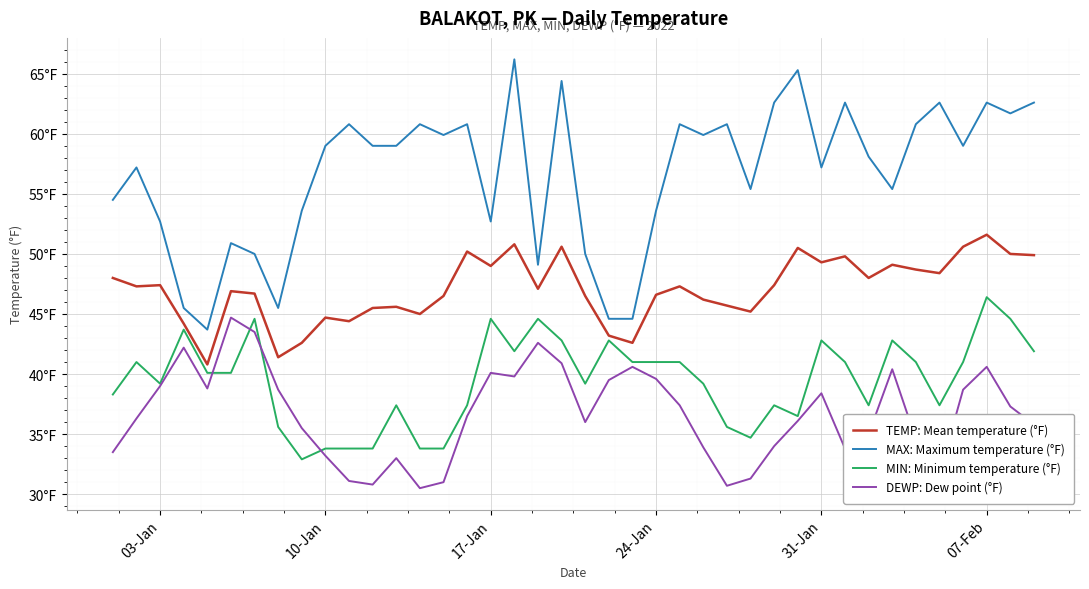

What are all the series names shown in the legend?

TEMP: Mean temperature (°F), MAX: Maximum temperature (°F), MIN: Minimum temperature (°F), DEWP: Dew point (°F)